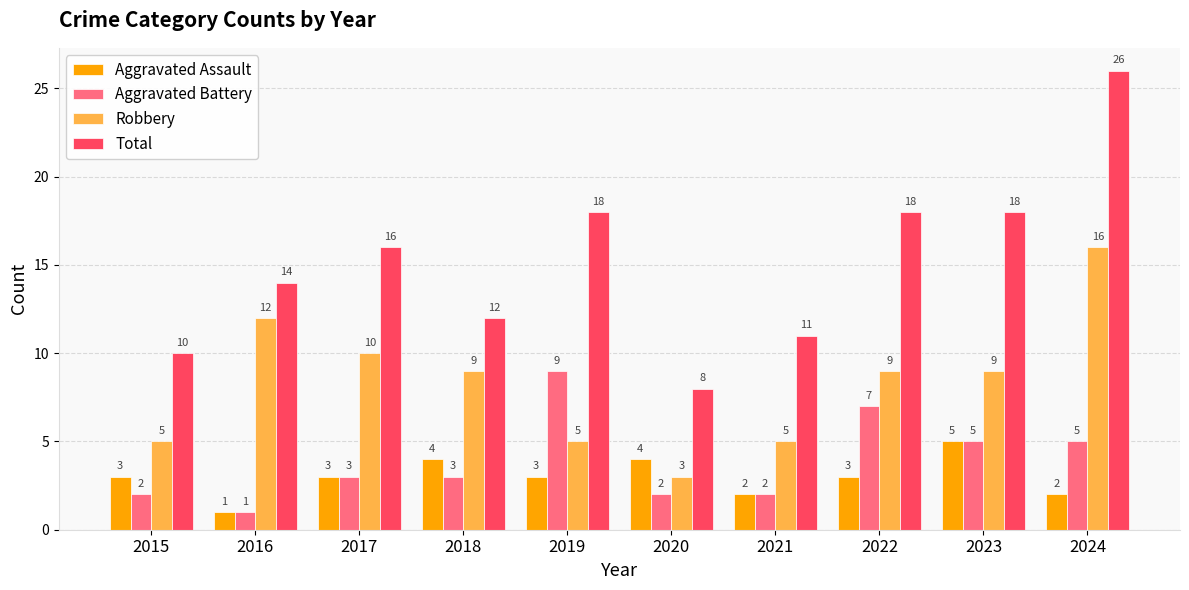

Reading left to right, what are all the values shown in this chart?

Aggravated Assault: 3	1	3	4	3	4	2	3	5	2
Aggravated Battery: 2	1	3	3	9	2	2	7	5	5
Robbery: 5	12	10	9	5	3	5	9	9	16
Total: 10	14	16	12	18	8	11	18	18	26